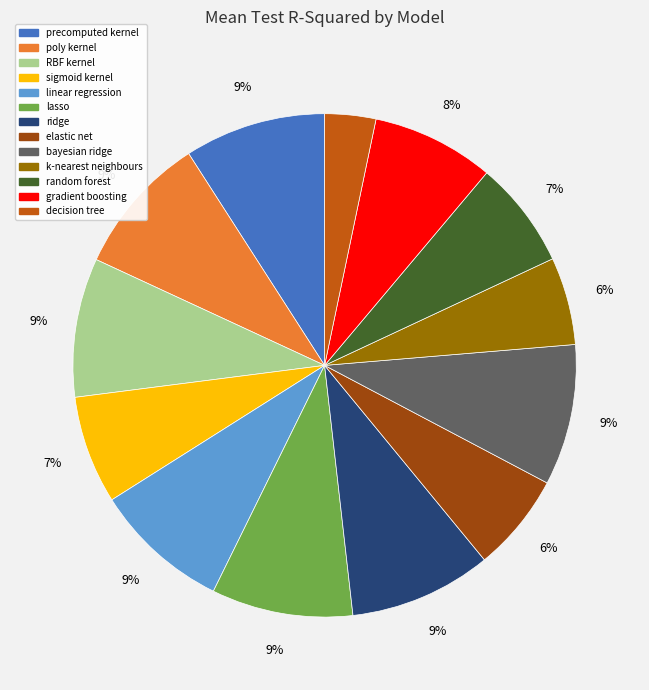

Does any single category account for the majority?

No